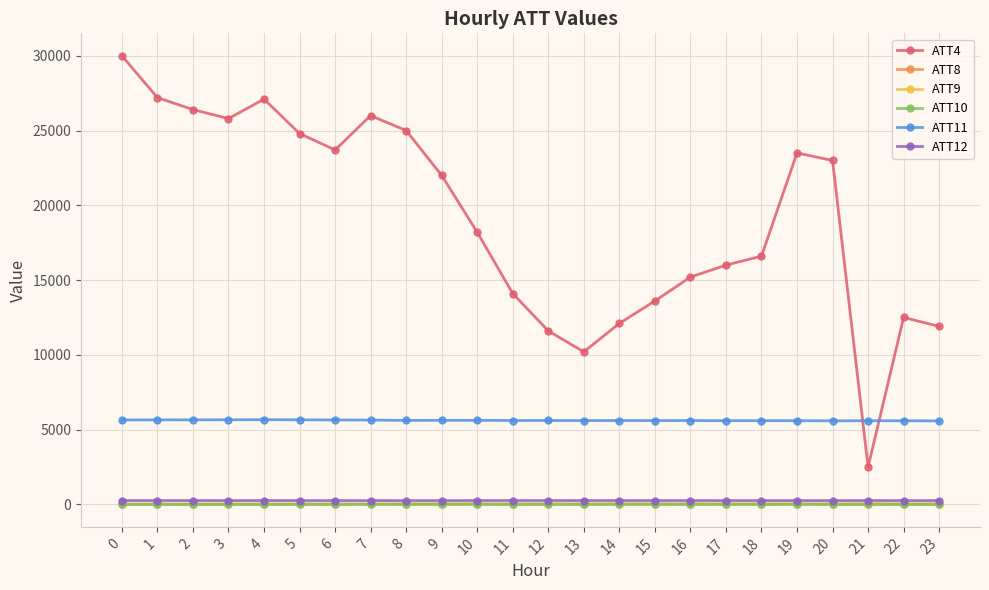

What is the minimum value for ATT8?

3.3